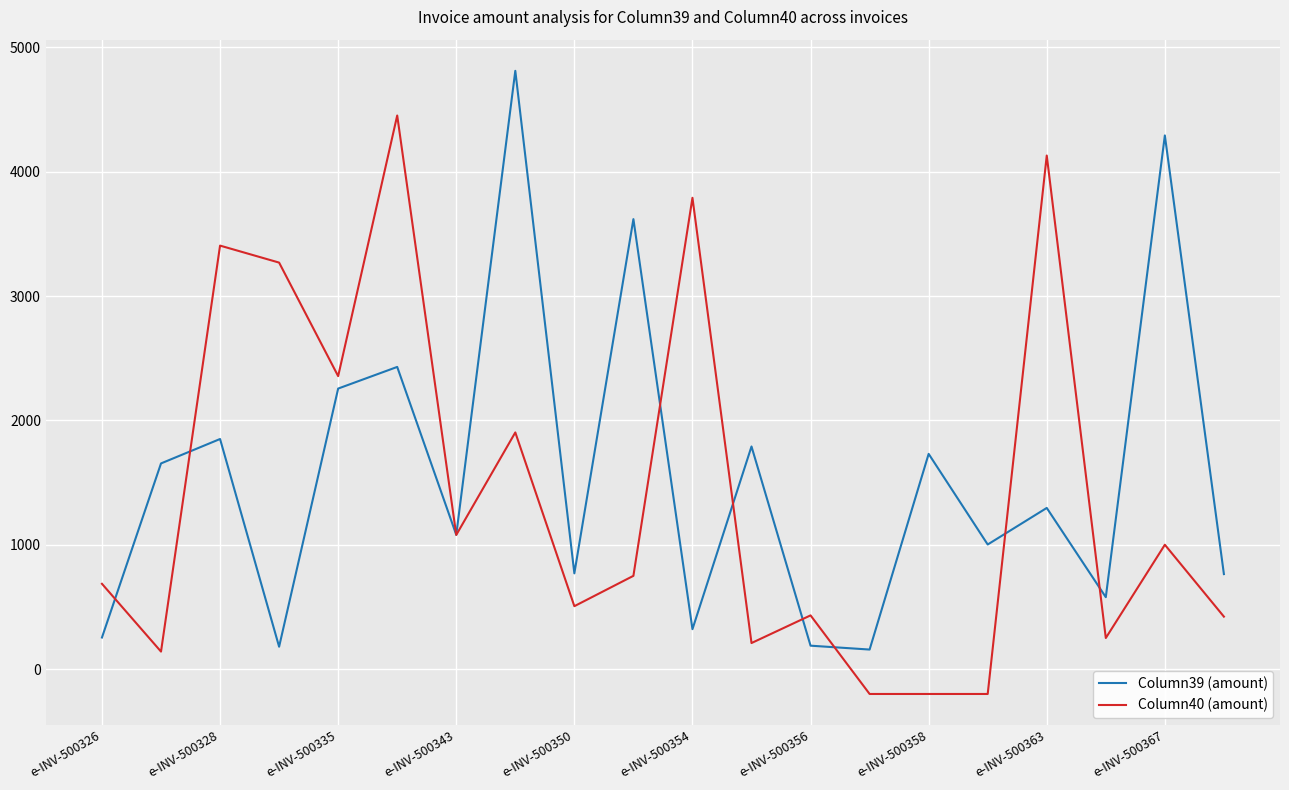

What is the lowest value of the Column40 (amount) series?

-200.0